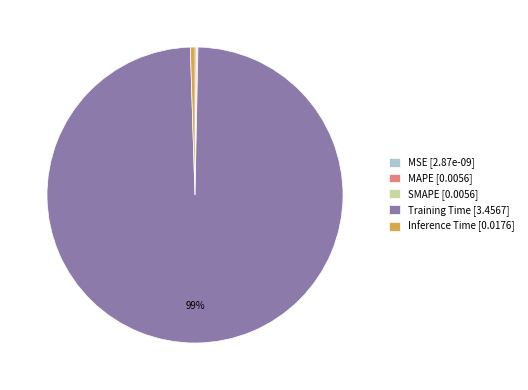

True or false: Training Time [3.4567] accounts for 90% of the total.

False